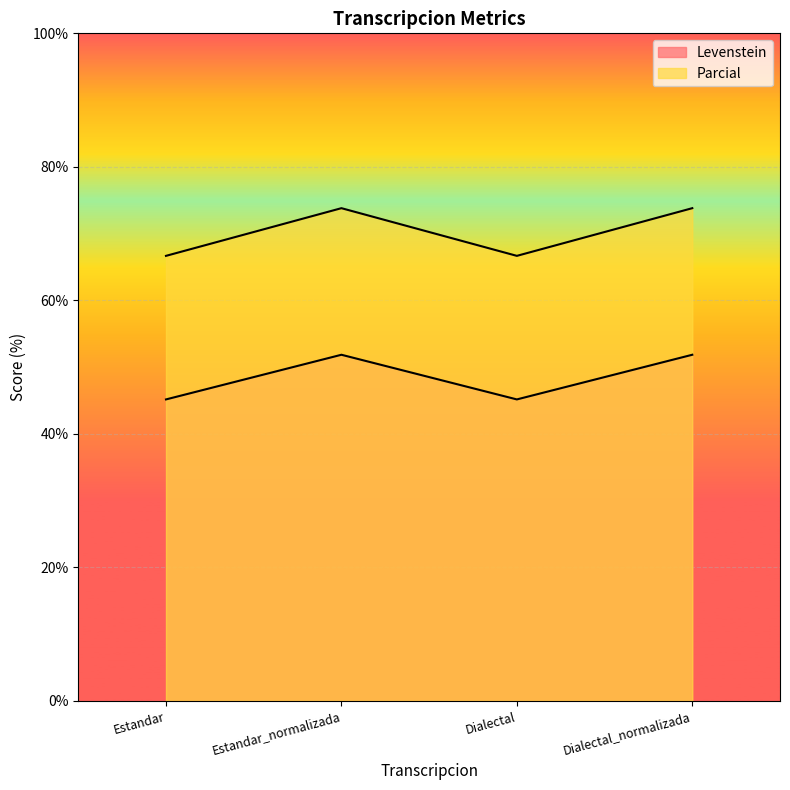

What are all the series names shown in the legend?

Levenstein, Parcial